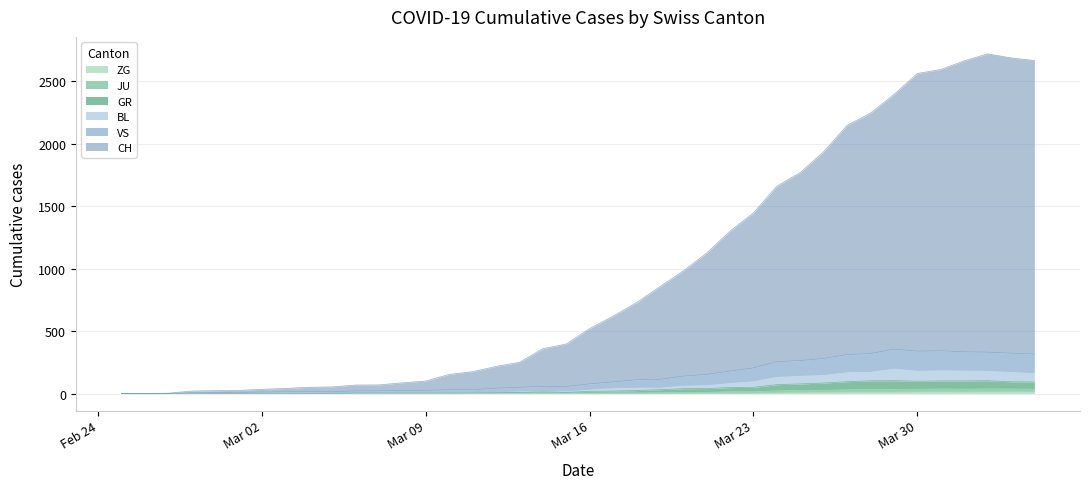

Does the chart display data point markers on the line(s)?

No